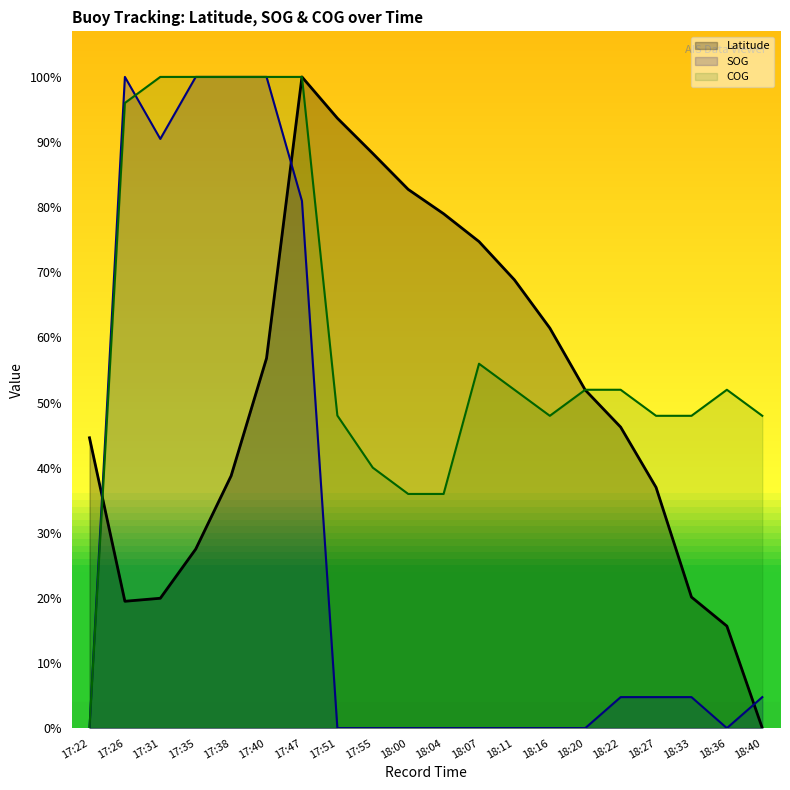

Which series changed the most between 17:22 and 17:40?

SOG